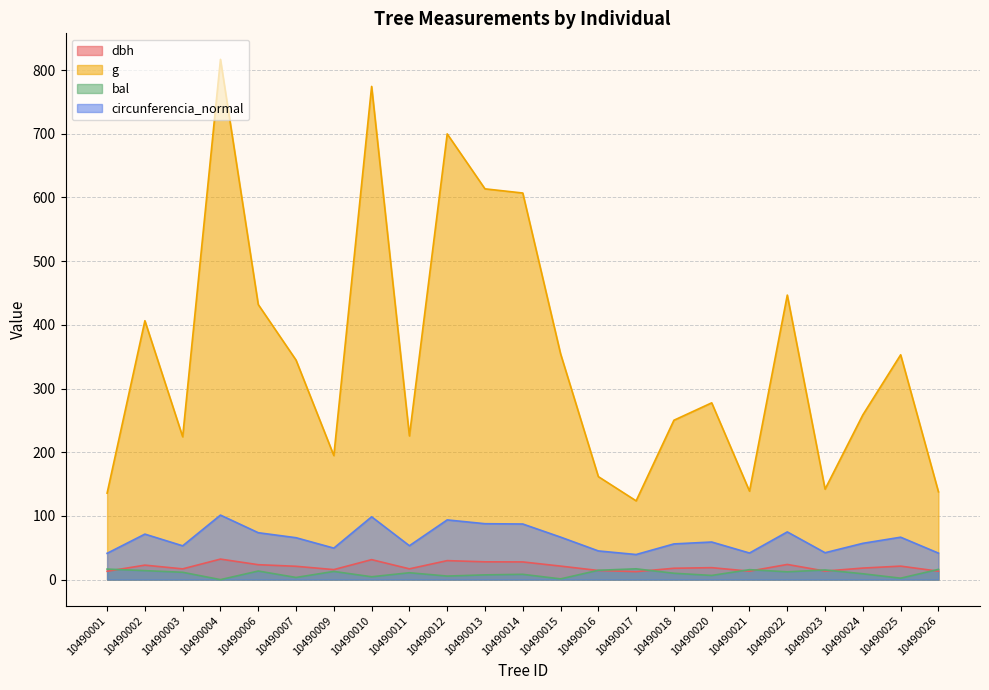

Reading left to right, what are all the values shown in this chart?

dbh: 10490001=13.2	10490002=22.8	10490003=16.9	10490004=32.2	10490006=23.4	10490007=20.9	10490009=15.8	10490010=31.4	10490011=16.9	10490012=29.9	10490013=27.9	10490014=27.8	10490015=21.2	10490016=14.3	10490017=12.6	10490018=17.9	10490020=18.8	10490021=13.3	10490022=23.9	10490023=13.4	10490024=18.1	10490025=21.2	10490026=13.2
g: 10490001=135.8	10490002=406.5	10490003=224.3	10490004=816.9	10490006=431.9	10490007=344.7	10490009=194.8	10490010=774.4	10490011=225.7	10490012=699.8	10490013=613.6	10490014=607.0	10490015=354.7	10490016=161.7	10490017=123.7	10490018=250.2	10490020=277.6	10490021=138.9	10490022=446.8	10490023=142.1	10490024=258.7	10490025=353.0	10490026=137.9
bal: 10490001=16.5	10490002=14.1	10490003=11.5	10490004=0.0	10490006=13.5	10490007=3.4	10490009=12.9	10490010=4.5	10490011=10.8	10490012=5.6	10490013=7.5	10490014=8.3	10490015=1.2	10490016=14.7	10490017=17.0	10490018=10.0	10490020=6.6	10490021=15.7	10490022=12.2	10490023=15.2	10490024=9.2	10490025=2.3	10490026=16.1
circunferencia_normal: 10490001=41.3	10490002=71.5	10490003=53.1	10490004=101.3	10490006=73.7	10490007=65.8	10490009=49.5	10490010=98.7	10490011=53.2	10490012=93.8	10490013=87.8	10490014=87.3	10490015=66.8	10490016=45.1	10490017=39.4	10490018=56.1	10490020=59.1	10490021=41.8	10490022=74.9	10490023=42.2	10490024=57.0	10490025=66.6	10490026=41.6